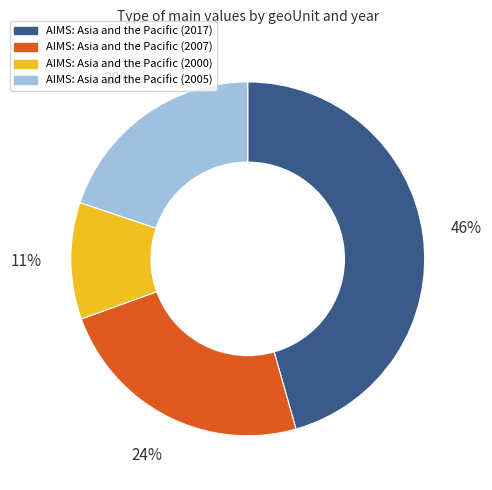

To the nearest percent, what is the average slice percentage?

25%